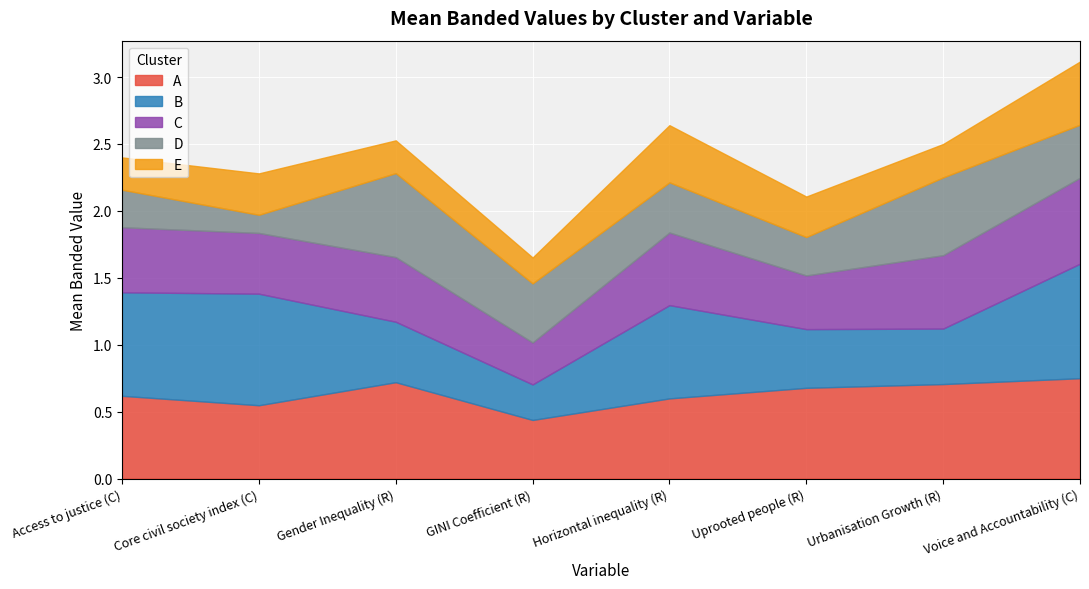

Between GINI Coefficient (R) and Horizontal inequality (R), which series saw the biggest shift?

B